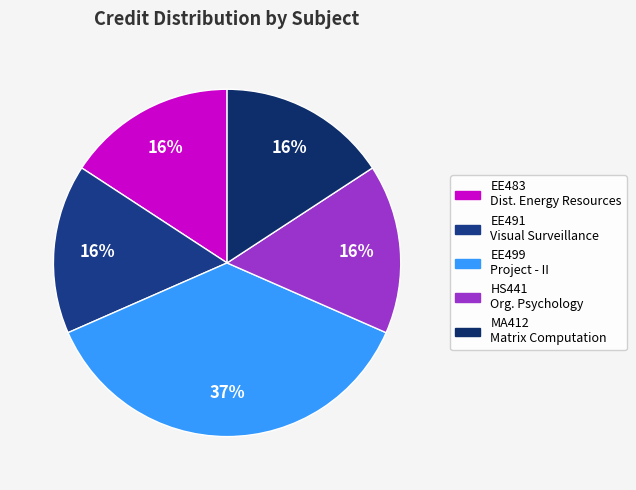

What is the smallest slice in the pie chart?

EE483 Distributed Energy Resources